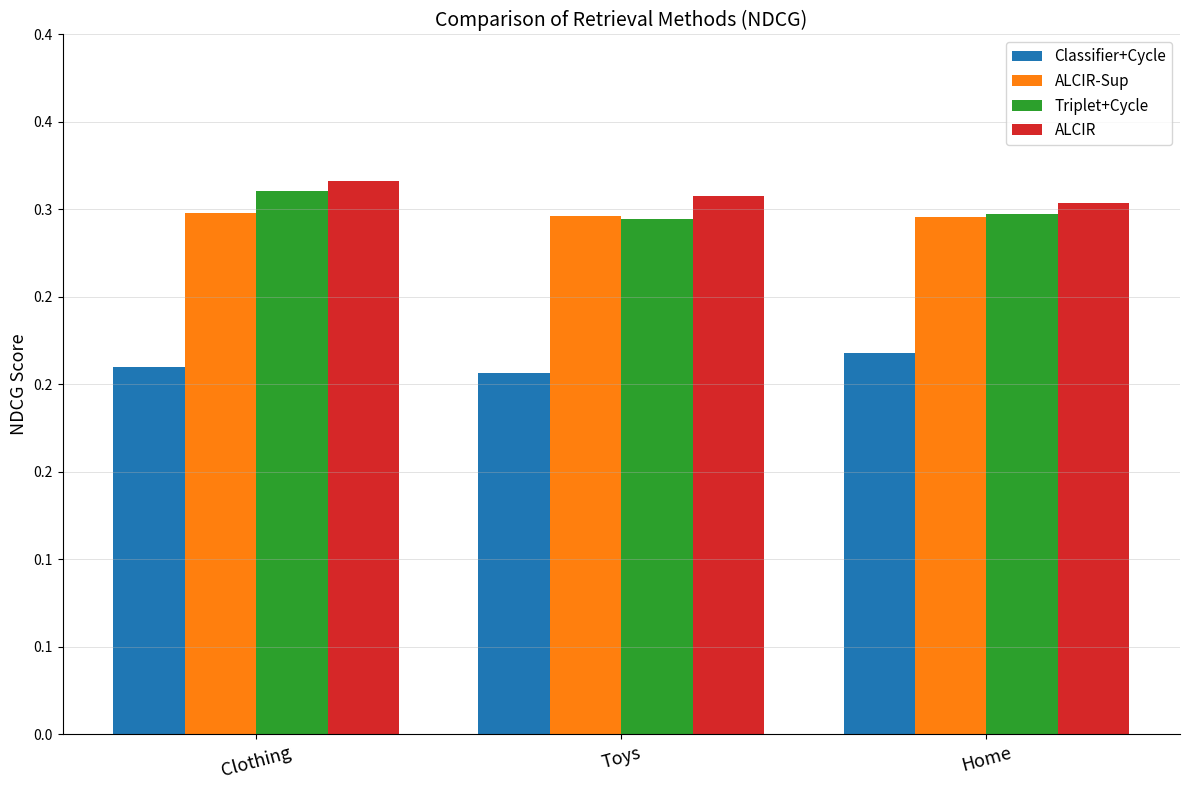

Is it true that Classifier+Cycle equals 0.1 at Clothing?

False